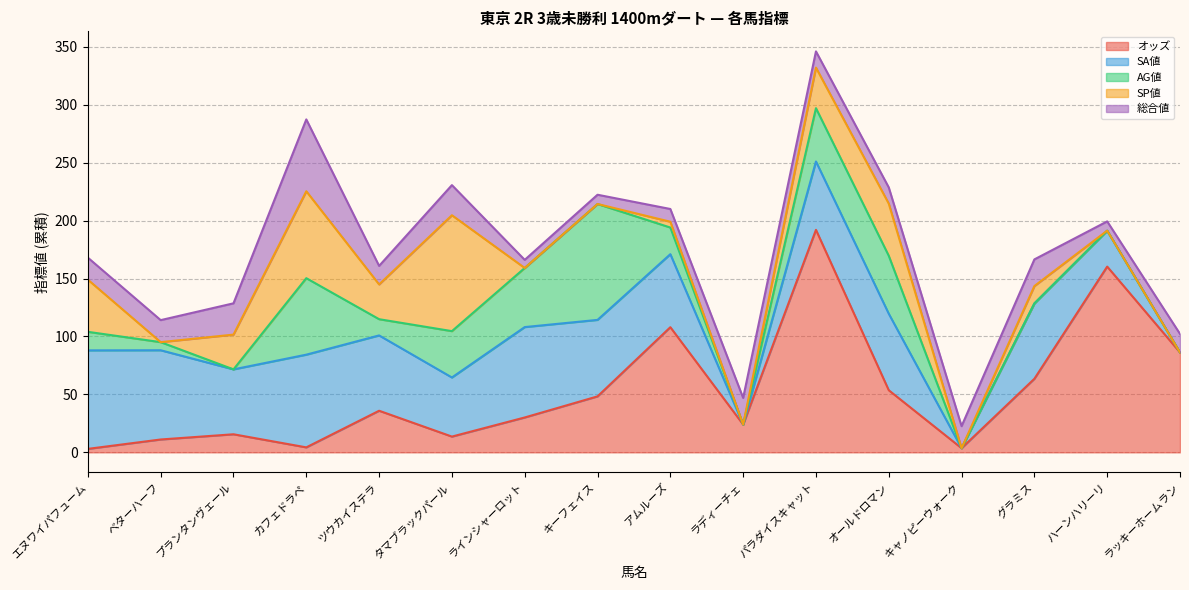

List the labels in order of SP値 value, largest first.

タマブラックパール, カフェドラペ, エヌワイパフューム, オールドロマン, パラダイスキャット, プランタンヴェール, ツウカイステラ, グラミス, アムルーズ, ベターハーフ, ラインシャーロット, キーフェイス, ラディーチェ, キャノピーウォーク, ハーンハリーリ, ラッキーホームラン